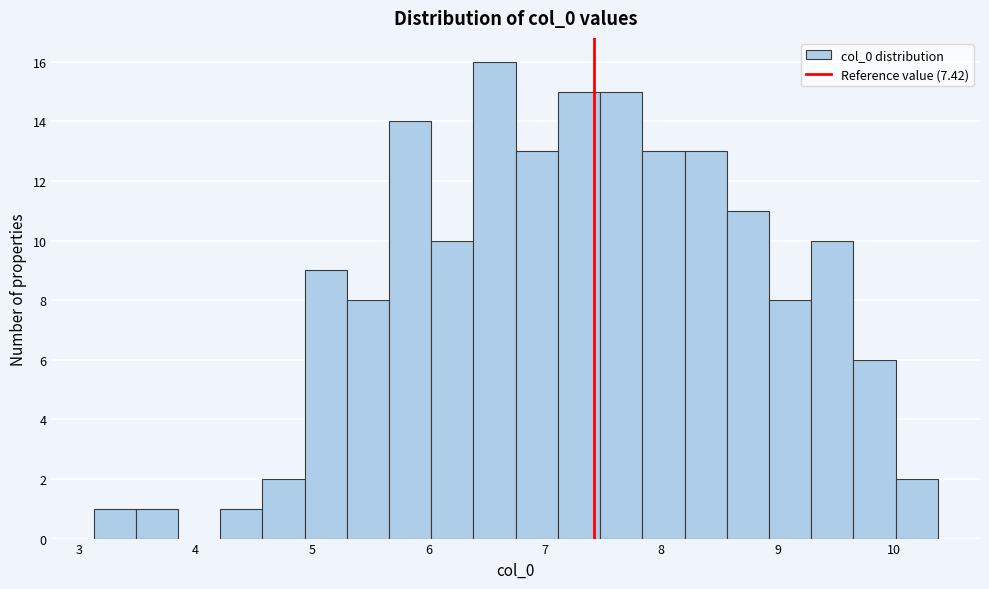

Around what value on the x-axis is the tallest bar? Give the approximate position of its centre, as read against the axis.

6.6